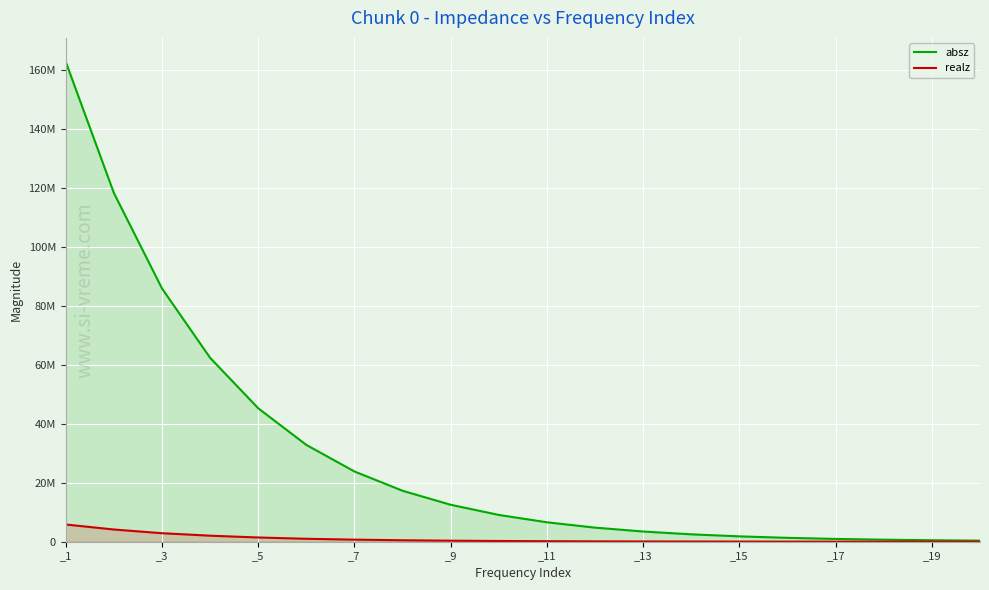

At which label does absz first exceed 9081860?

_1